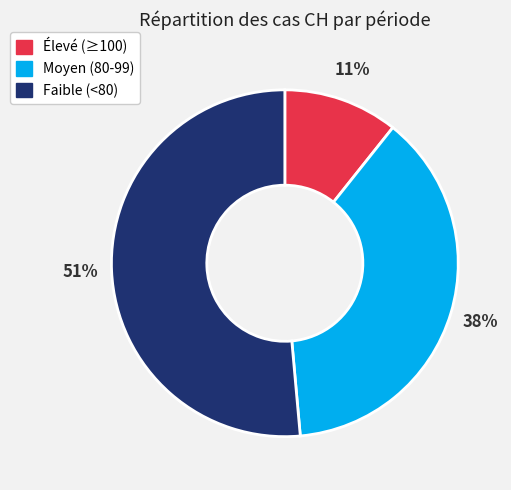

Is there a majority slice in this chart?

Yes